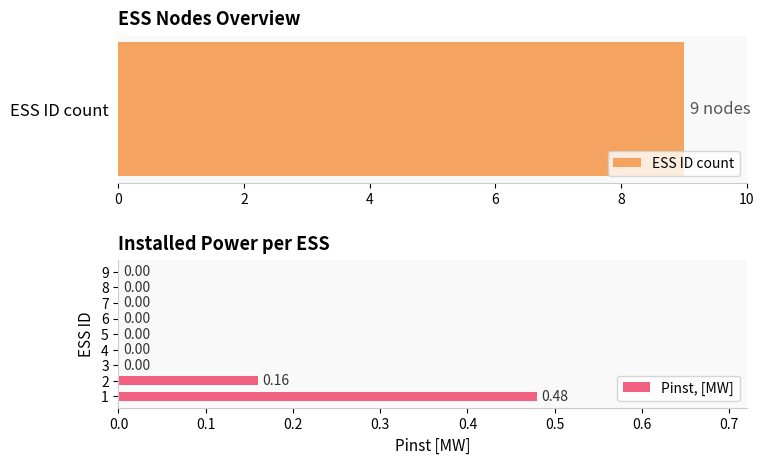

How many values in the Pinst, [MW] series exceed 0?

2